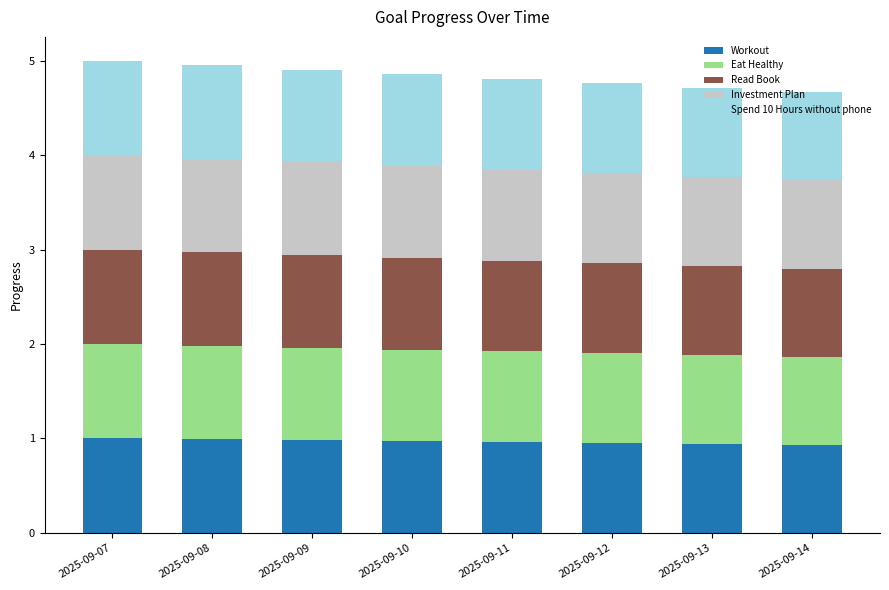

The value of Workout at 2025-09-12 is 0.3. True or false?

False